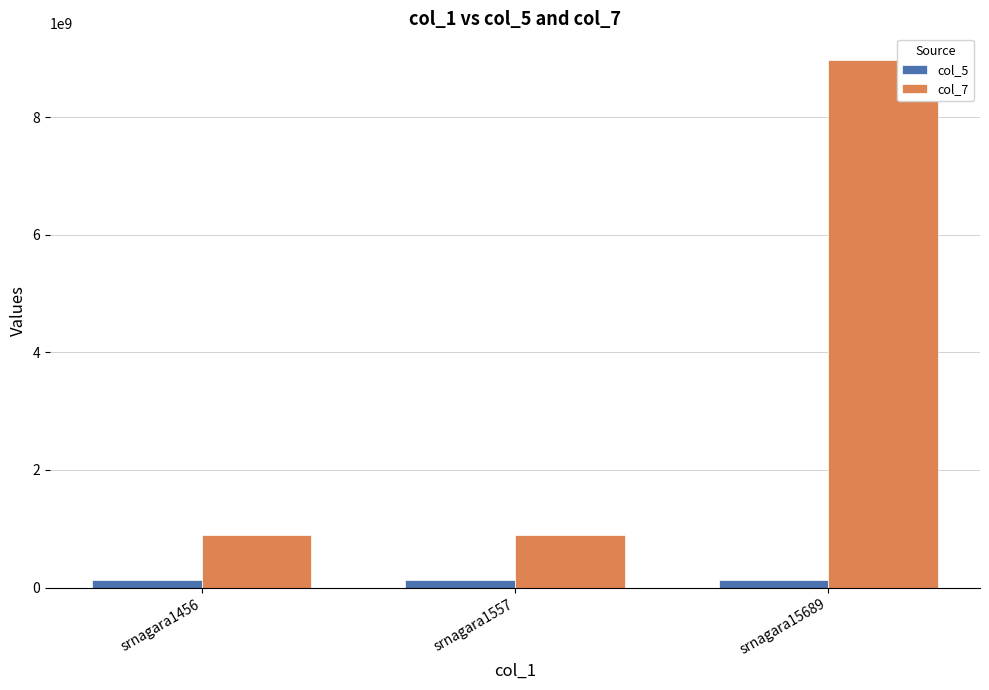

What is the average value of the col_5 series?

123456678